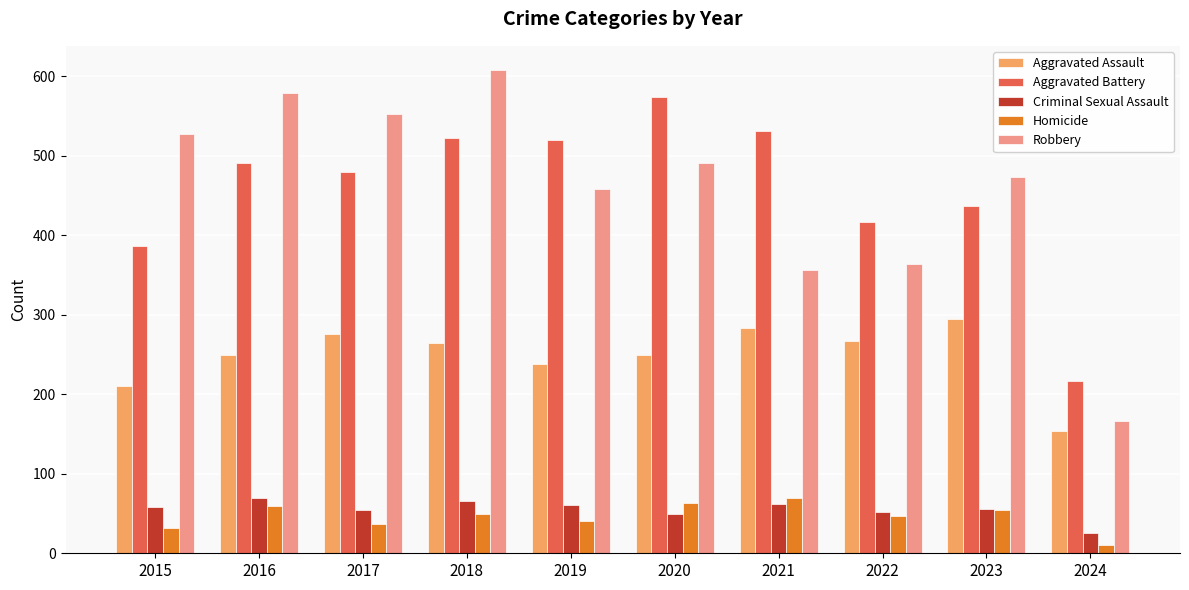

How many bars are there in each group?

5